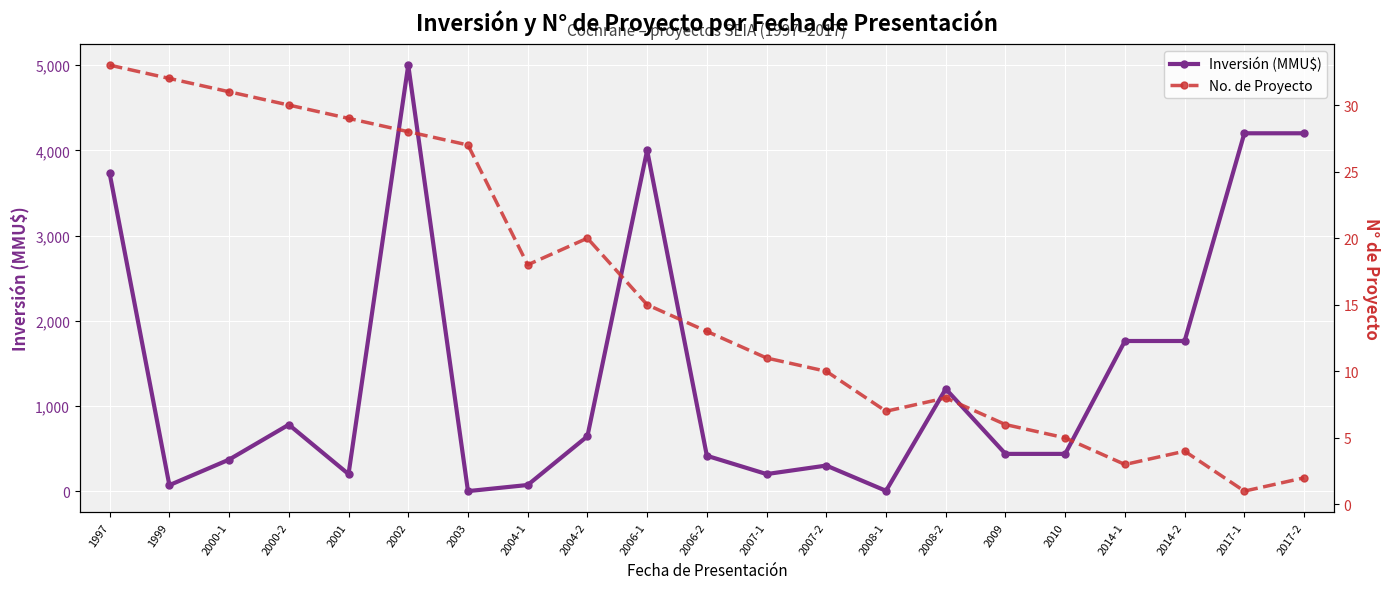

True or false: No. de Proyecto and Inversión (MMU$) cross at least once.

True